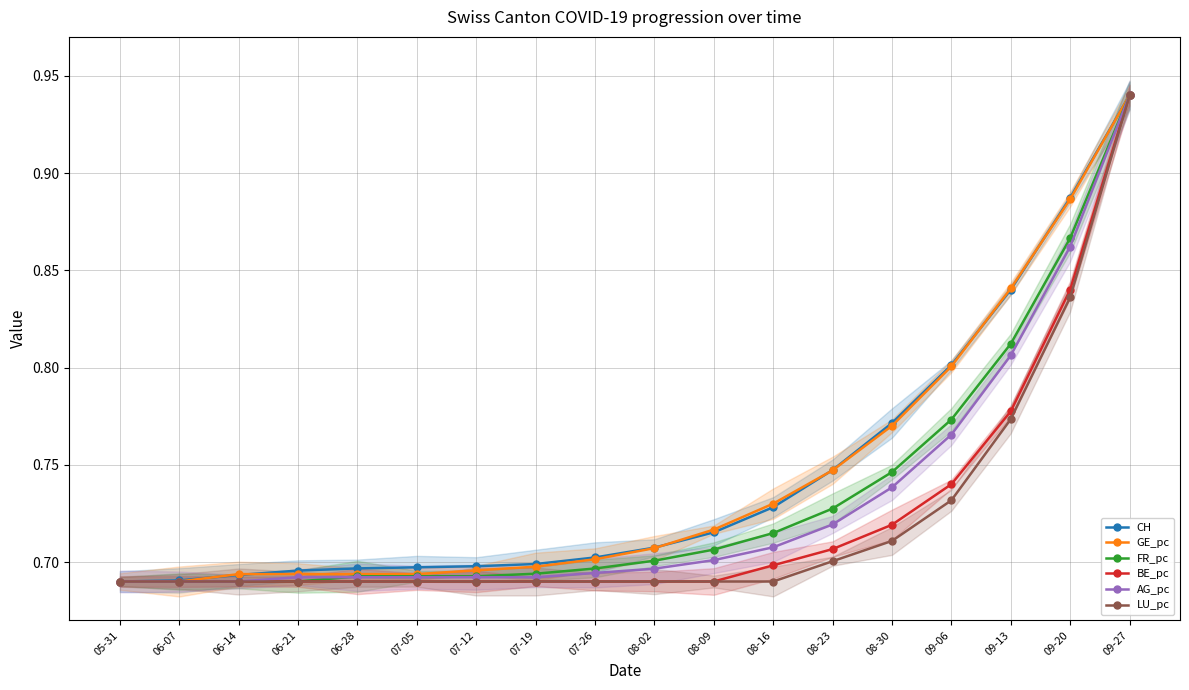

Count the number of categories in the chart.

18